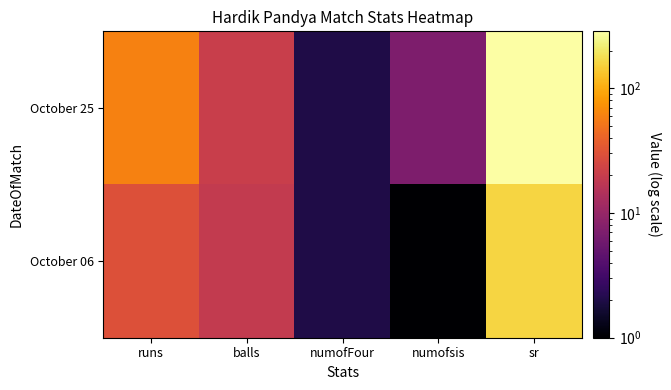

Which series changed the most between numofFour and sr?

October 25